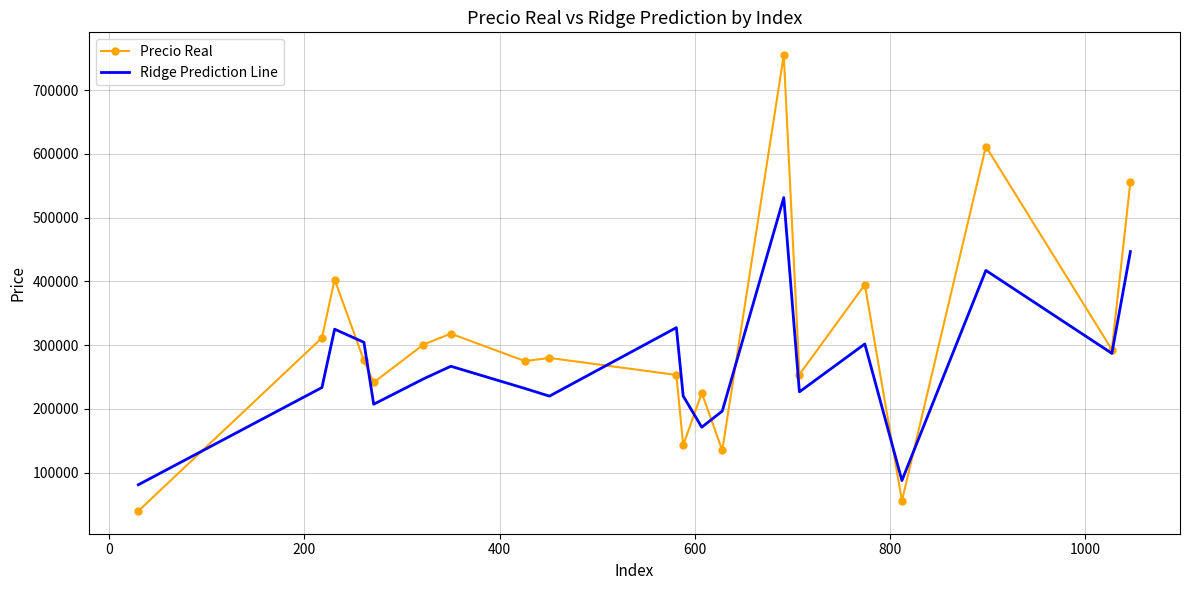

What is the sum of all Precio Real values?

6123662.0